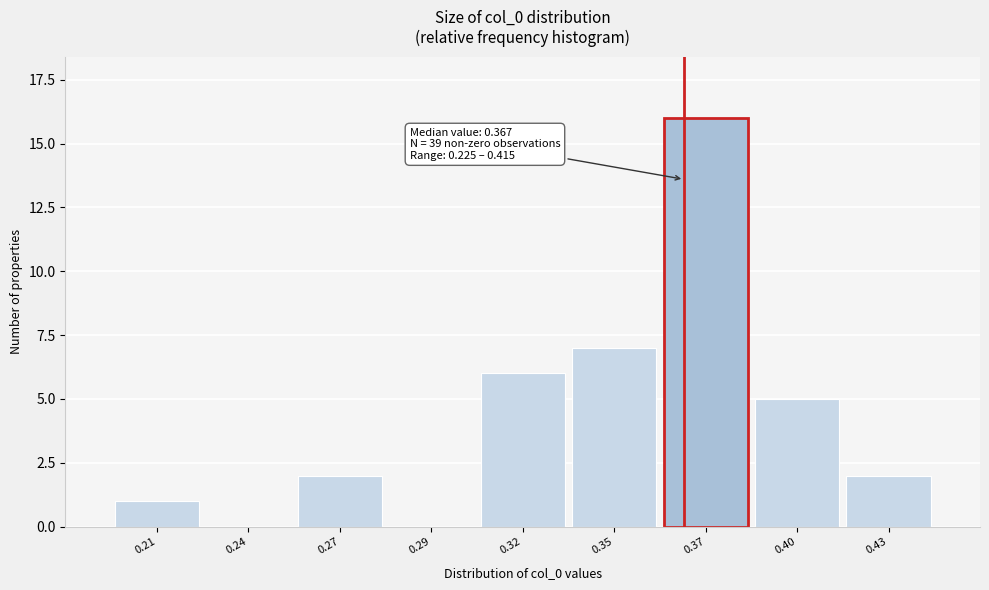

Reading right to left, list all the values displayed in this chart.

0.43=2	0.40=5	0.37=16	0.35=7	0.32=6	0.29=0	0.27=2	0.24=0	0.21=1